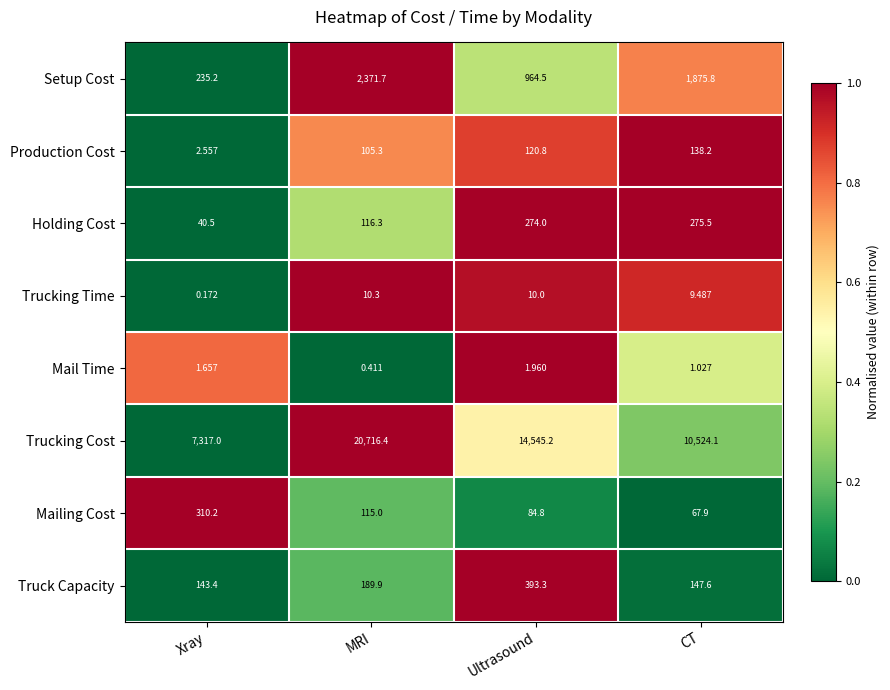

Which series has the widest spread of values?

Trucking Cost